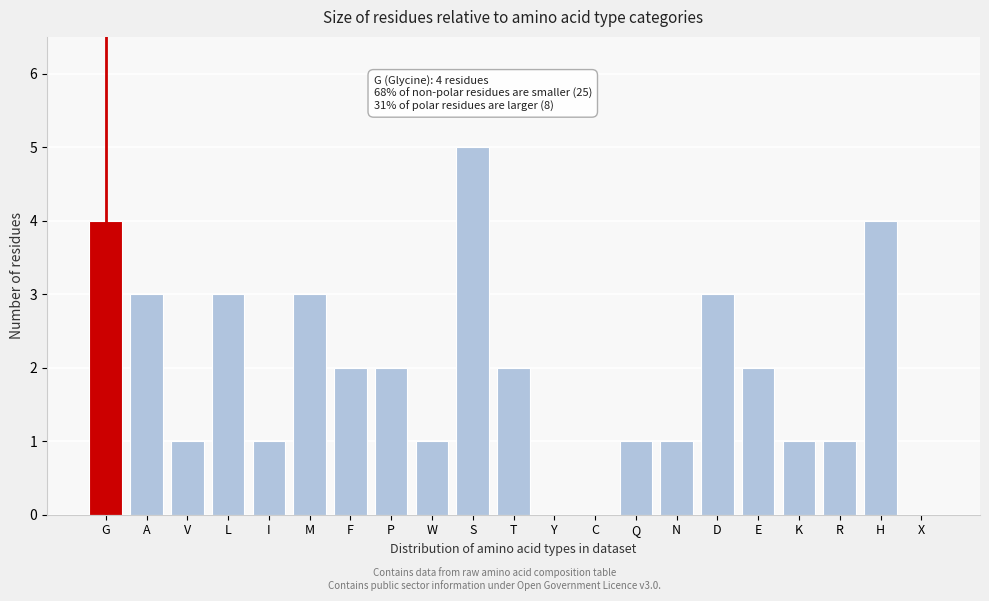

Reading right to left, list all the values displayed in this chart.

X=0	H=4	R=1	K=1	E=2	D=3	N=1	Q=1	C=0	Y=0	T=2	S=5	W=1	P=2	F=2	M=3	I=1	L=3	V=1	A=3	G=4